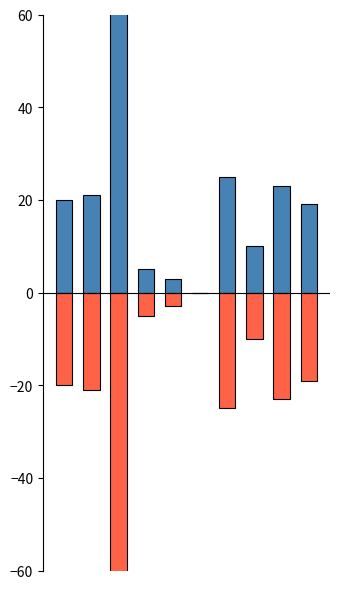

Where is Reacciones nearest to the value 40?

6